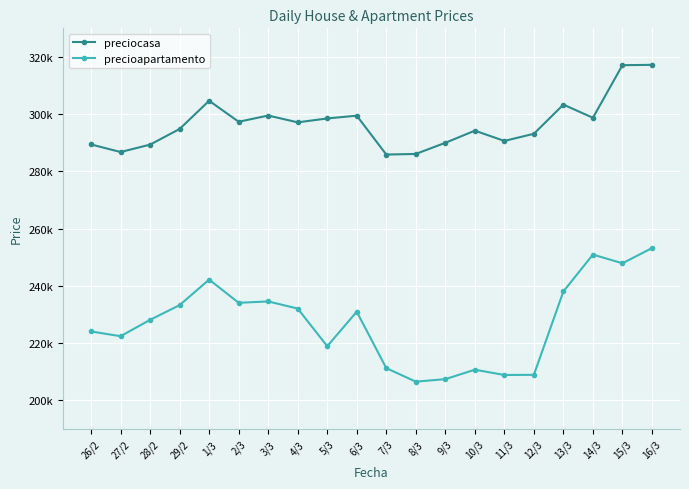

Is it true that precioapartamento equals 89931 at 16/3?

False